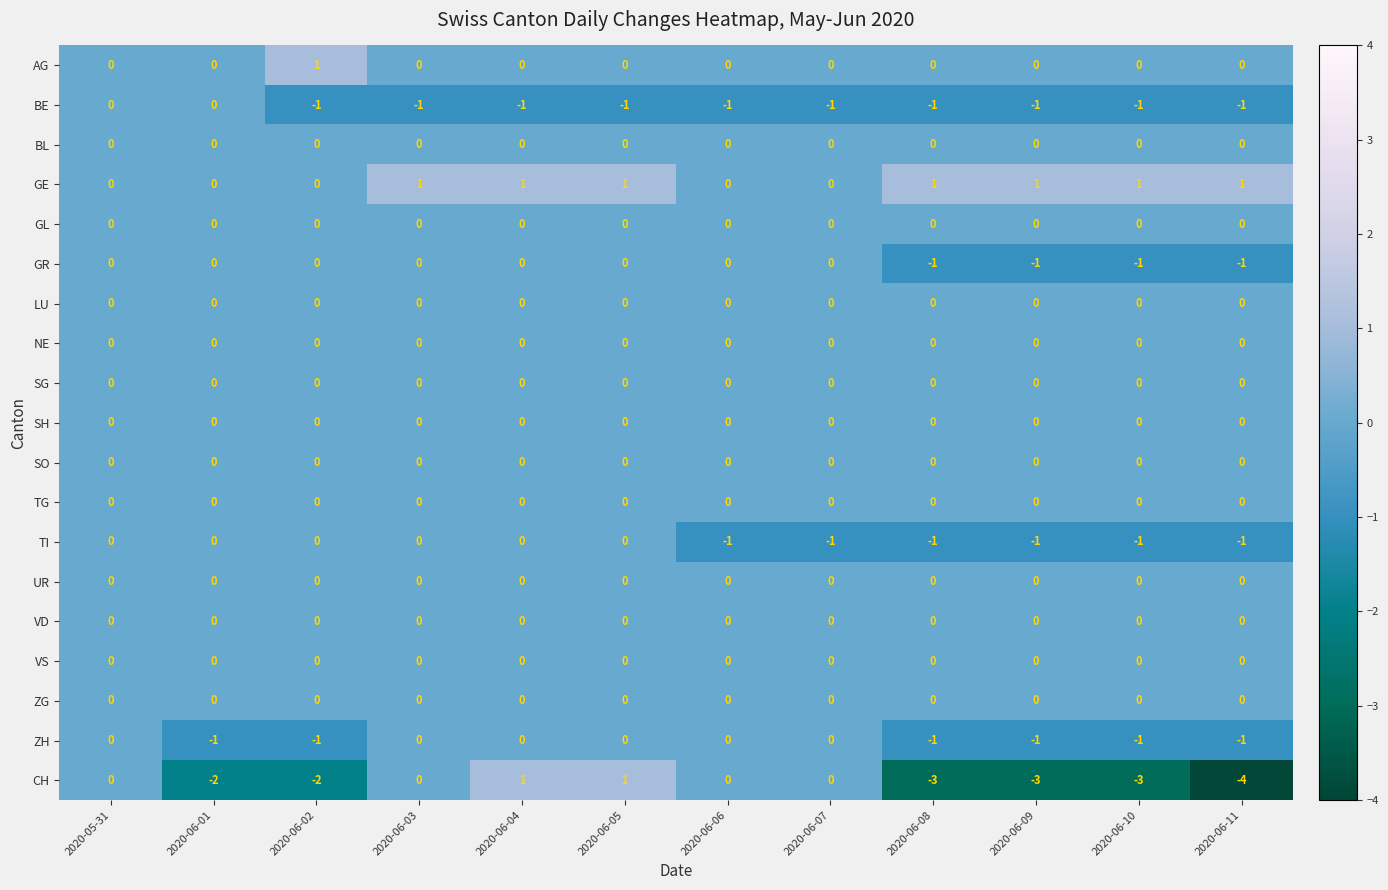

What is the total value across all series at 2020-06-04?

1